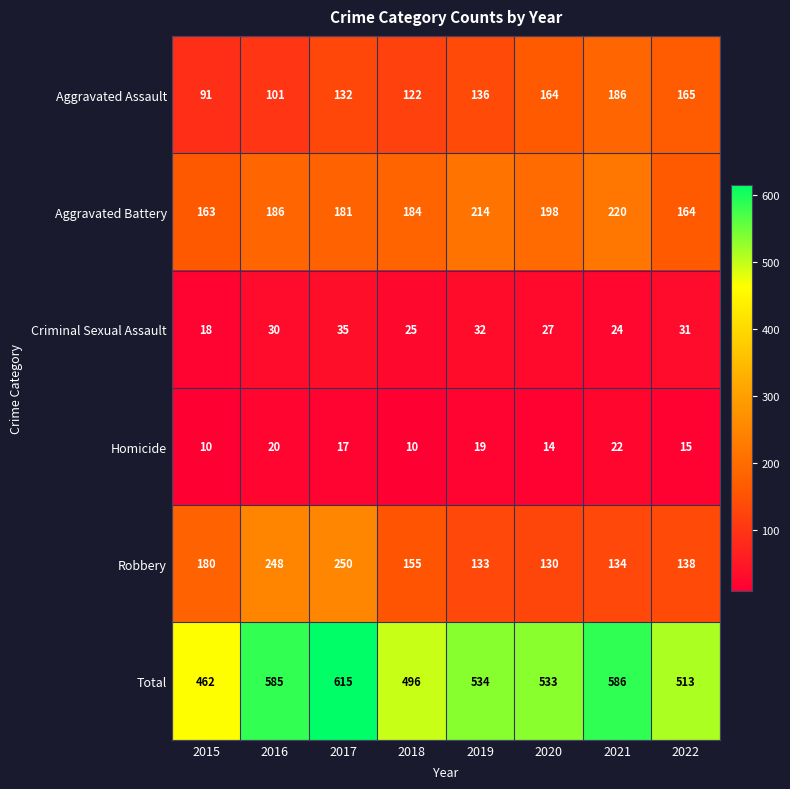

Which series has the widest spread of values?

Total